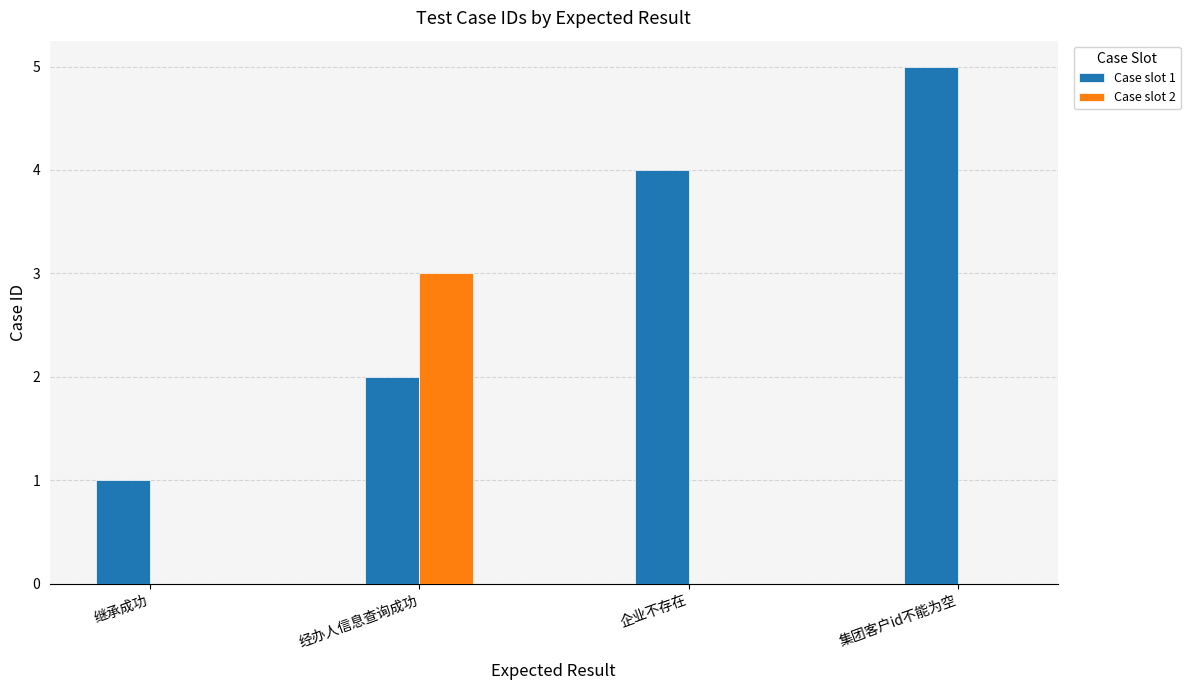

Which series has the widest spread of values?

Case slot 1